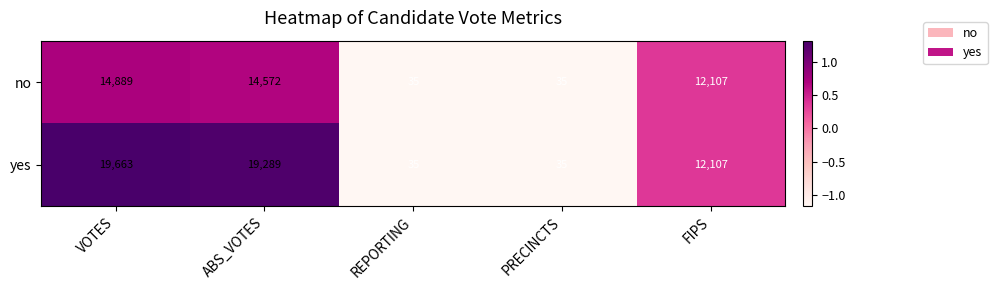

List the series in order of their peak value, highest first.

yes, no